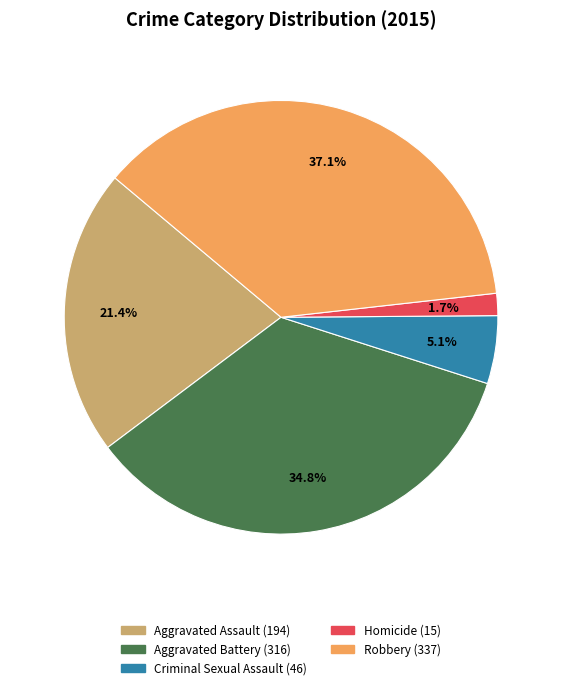

Between Aggravated Battery and Aggravated Assault, which is larger?

Aggravated Battery